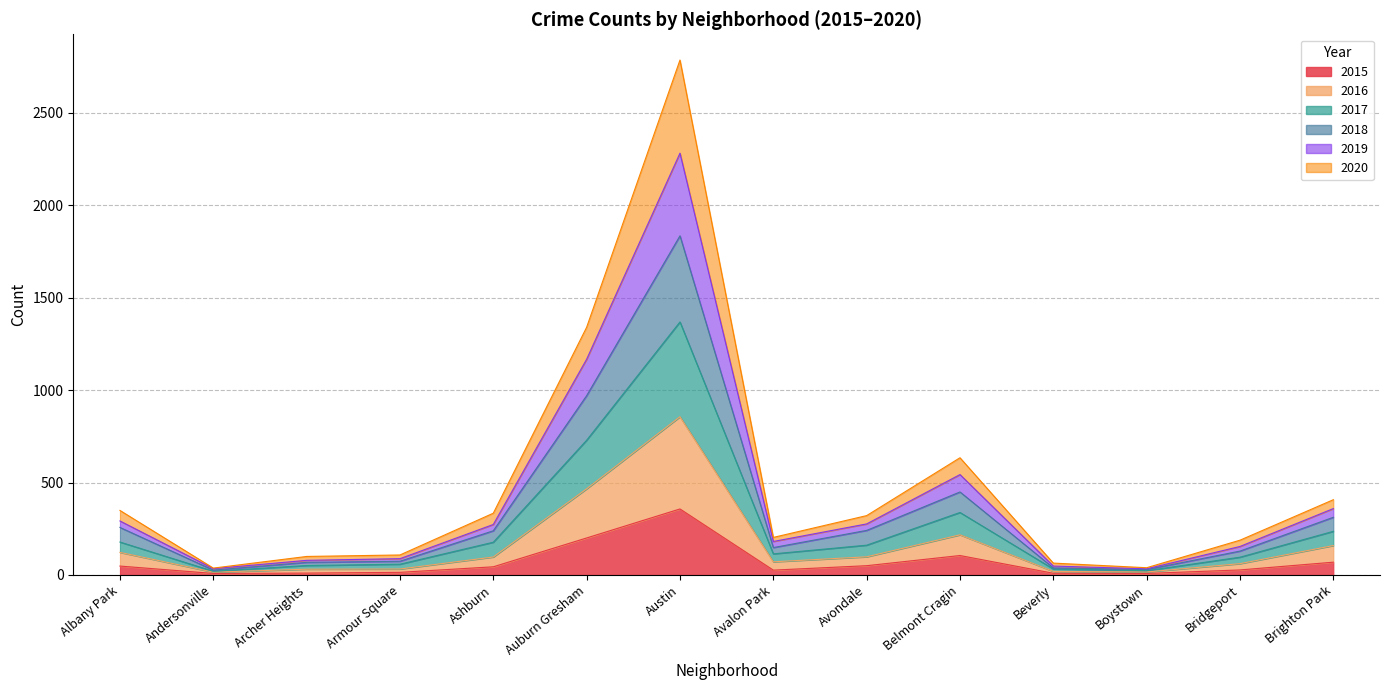

Where is the first local minimum for 2019?

Andersonville